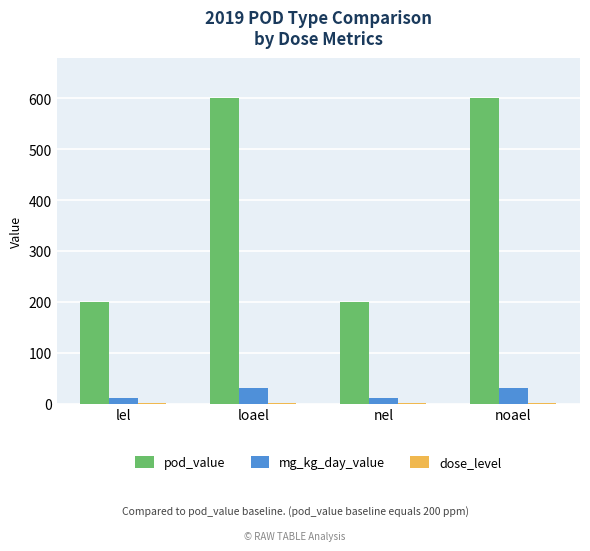

What is the maximum value shown in the chart?

600